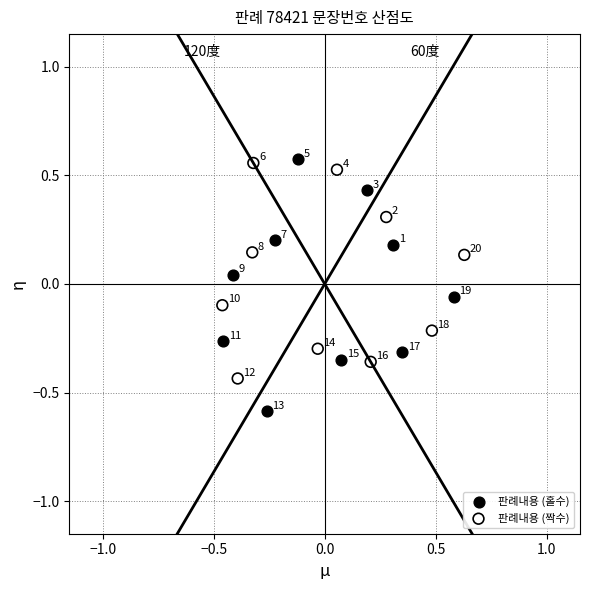

Which series reaches the maximum Y coordinate?

판례내용 (홀수)